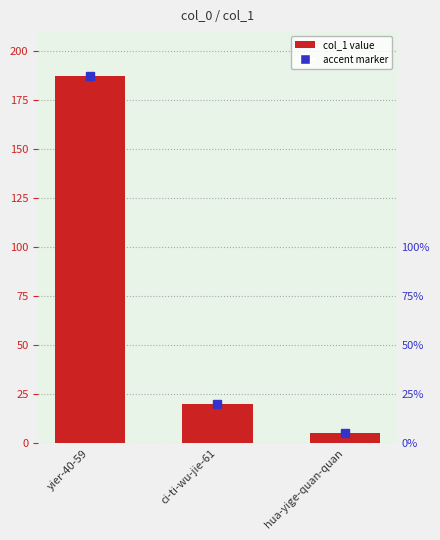

Are the bars horizontal?

No